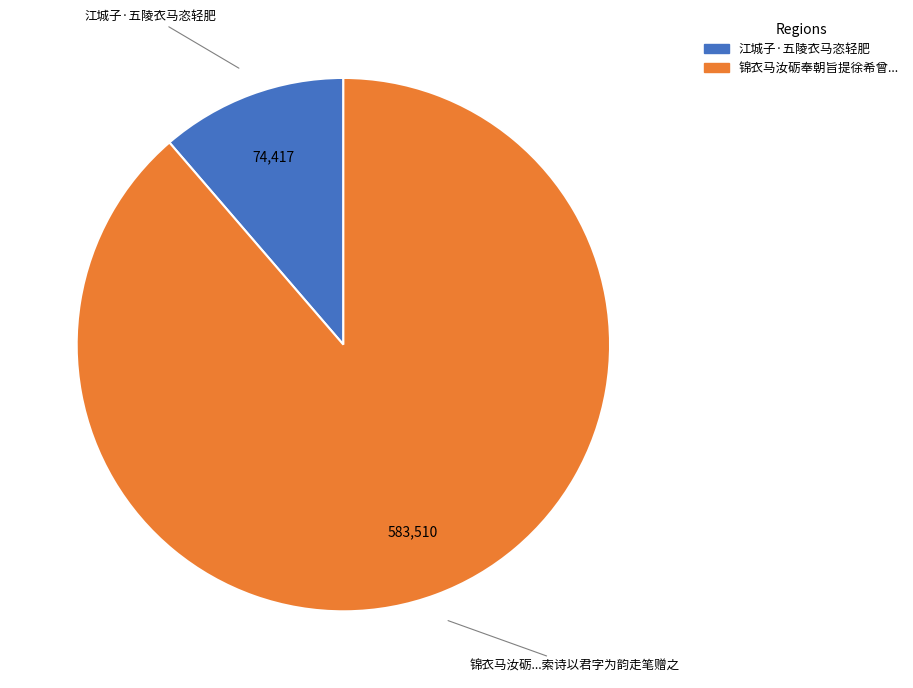

Is there any slice that represents more than half of the pie?

Yes